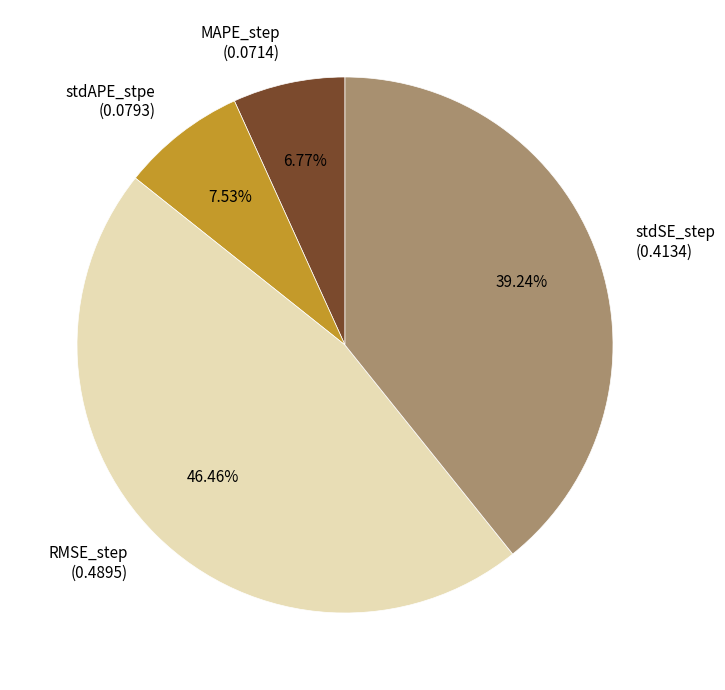

How many slices are in this pie chart?

4